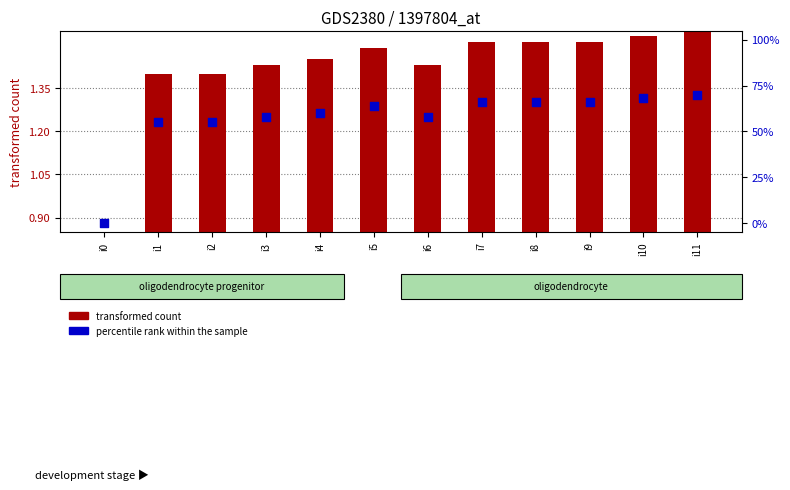

Which series contains the highest Y value?

percentile rank within the sample